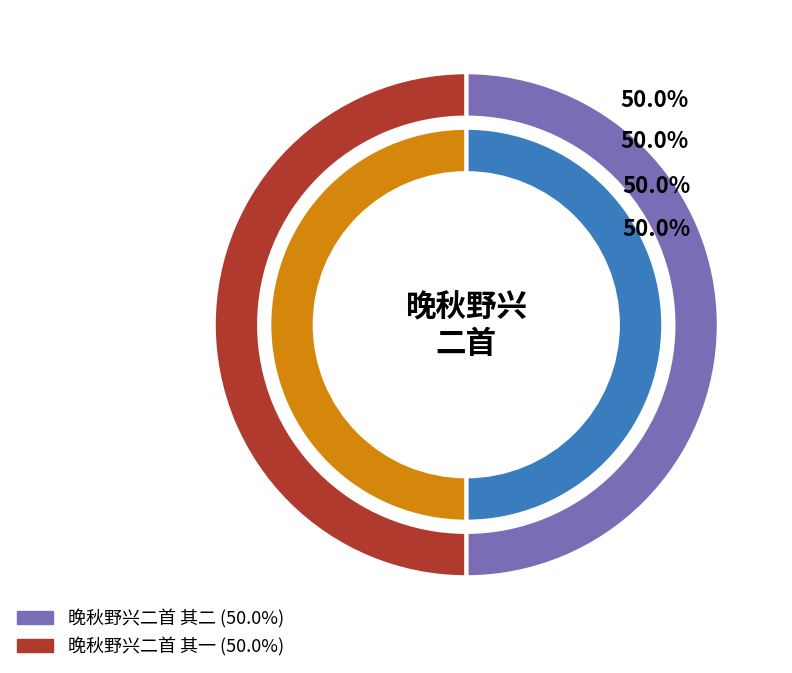

Do 晚秋野兴二首 其一 and 晚秋野兴二首 其二 together represent more than half of the pie?

Yes